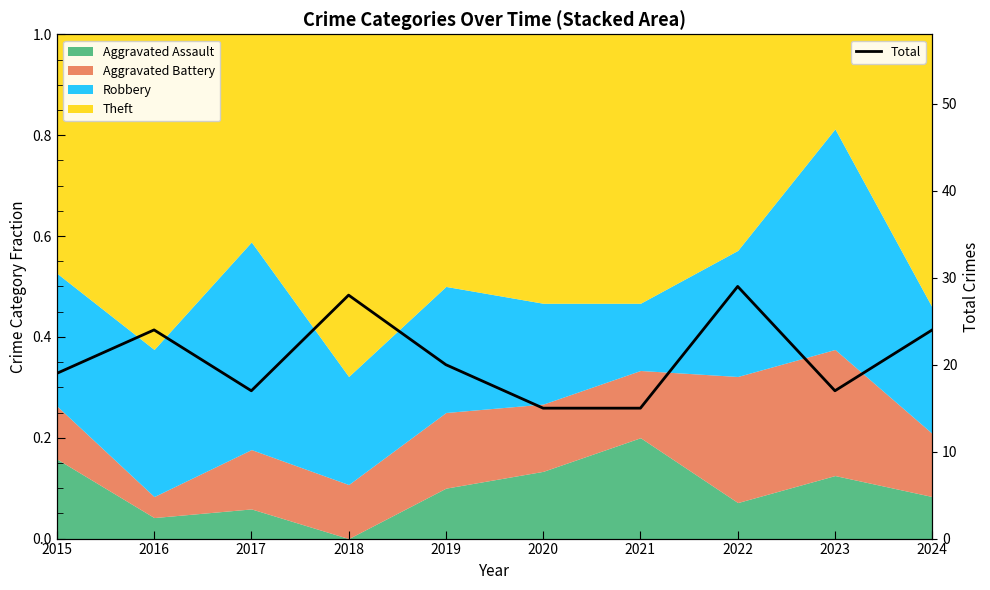

What is the difference between the second highest and second lowest values?

13